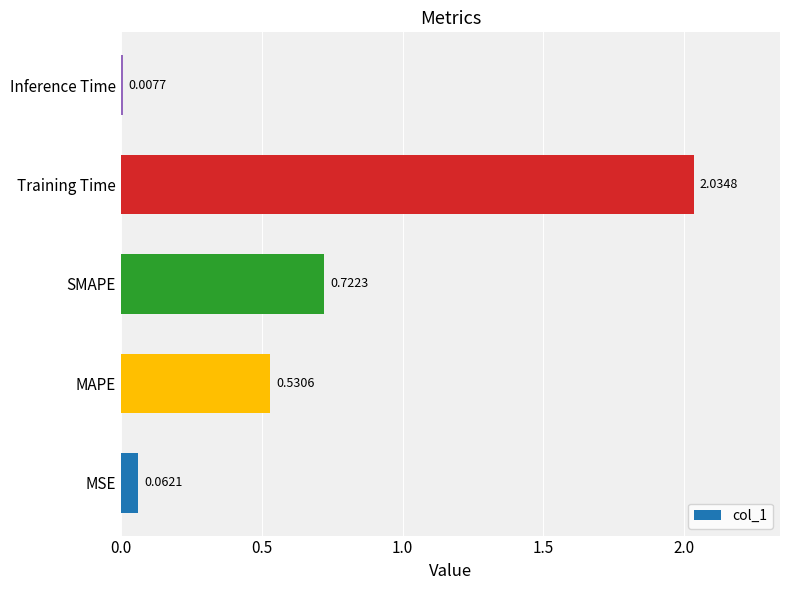

At which category does the chart reach its minimum across all series?

Inference Time